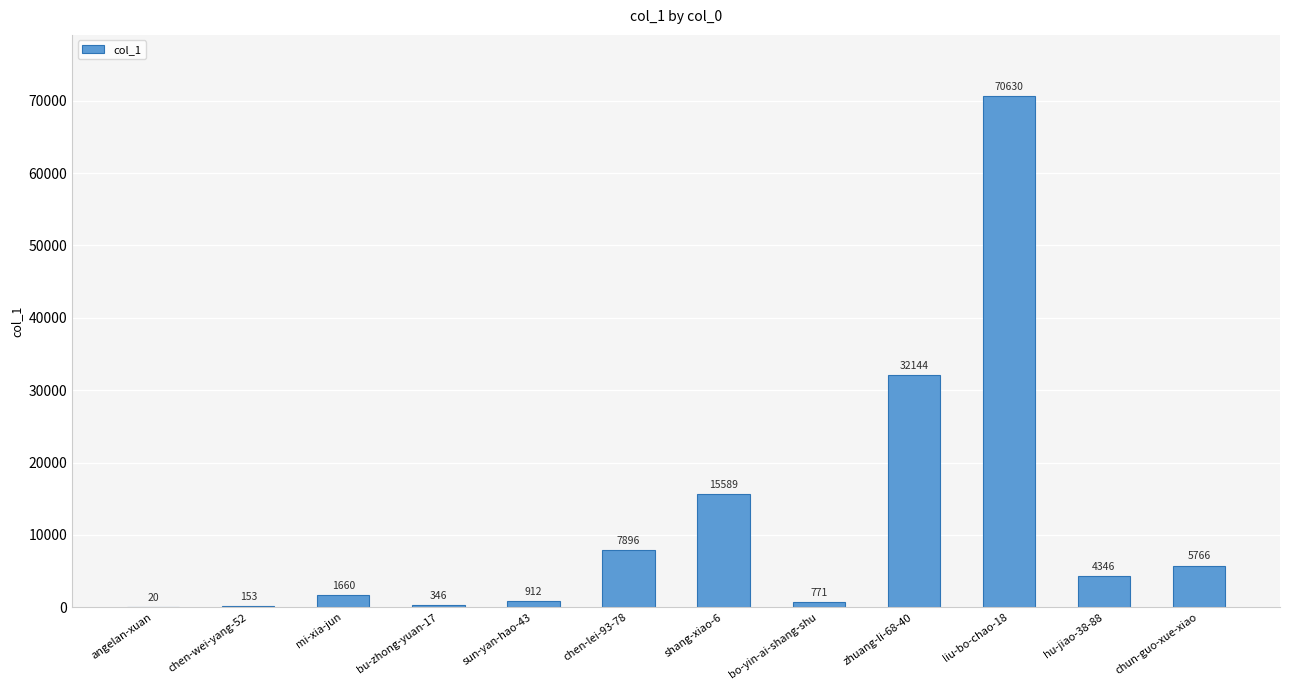

What is the greatest value displayed?

70630